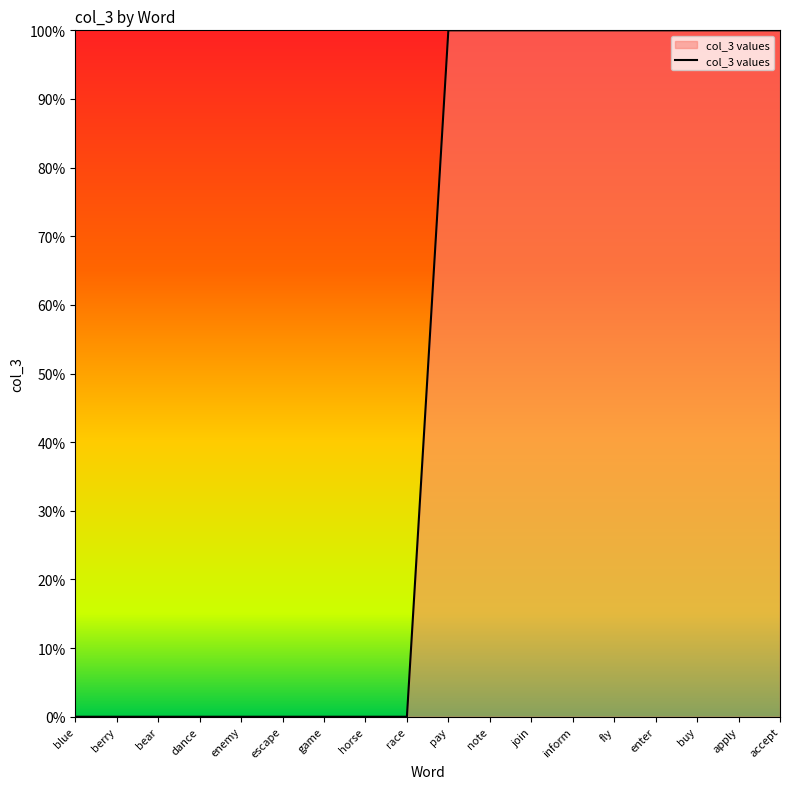

Where is the data nearest to the value 0?

blue